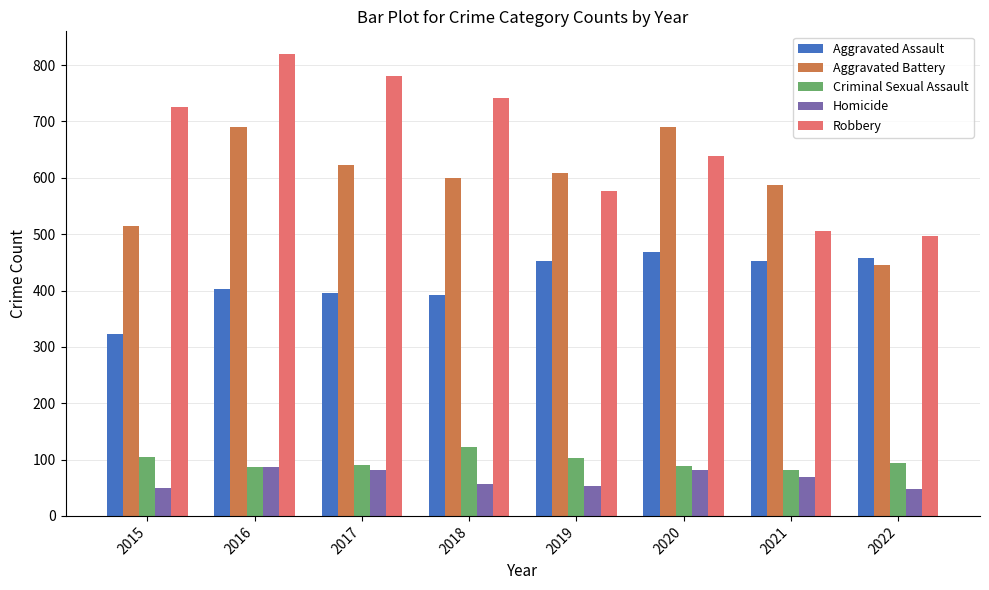

What is the total value across all series at 2019?

1792